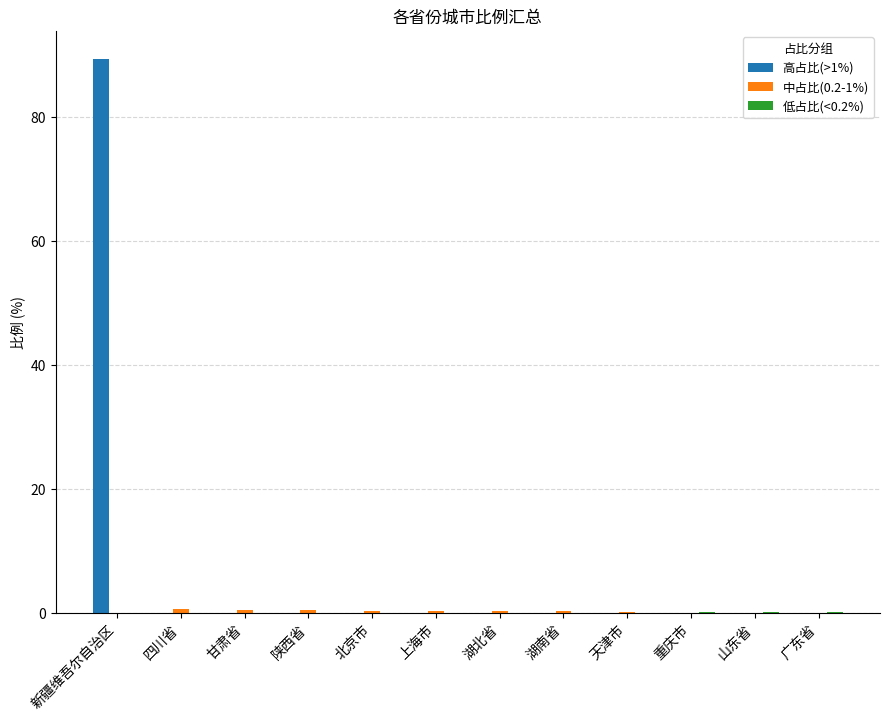

Which series has the largest total across all categories?

高占比(>1%)